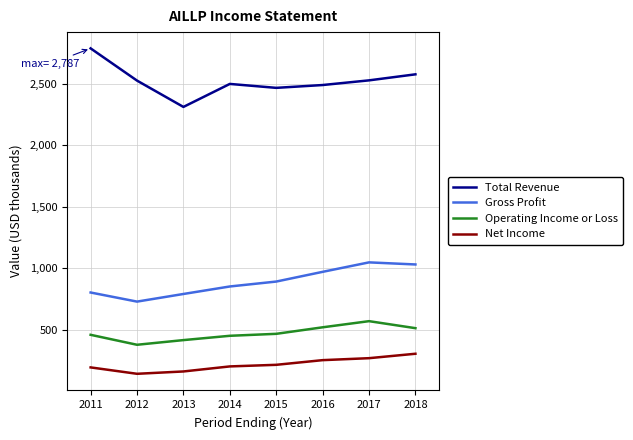

True or false: Total Revenue and Gross Profit cross at least once.

False